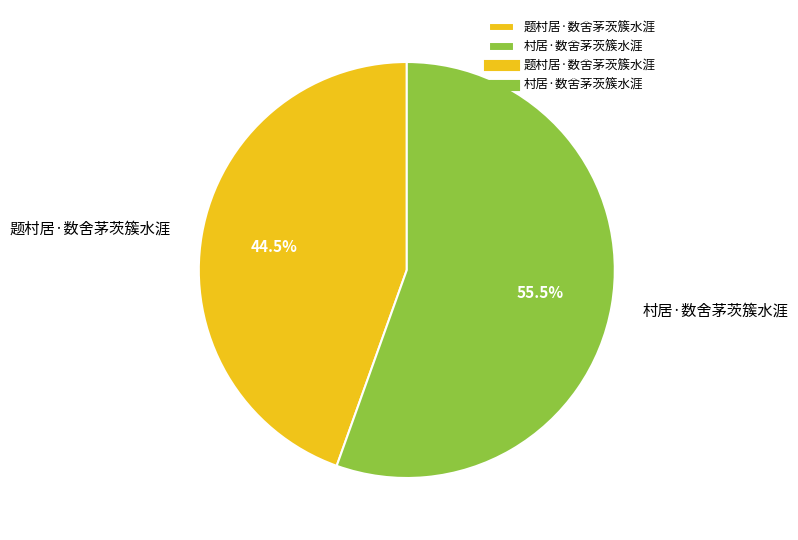

Is there a majority slice in this chart?

Yes